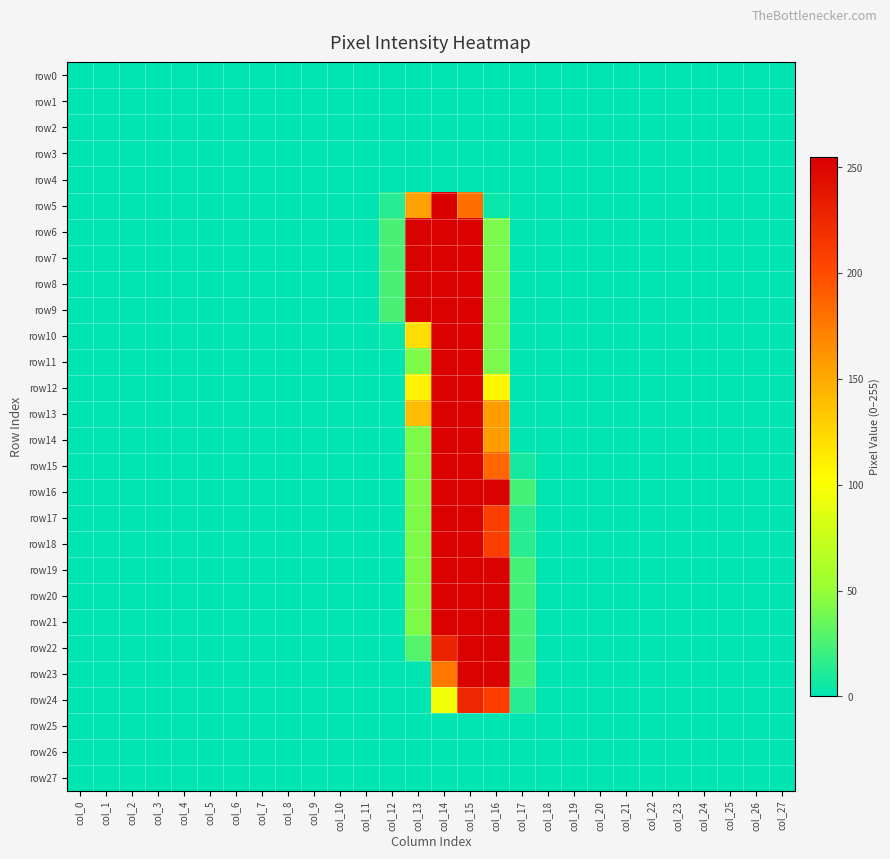

Rank the series at col_3 from lowest to highest value.

row0, row1, row2, row3, row4, row5, row6, row7, row8, row9, row10, row11, row12, row13, row14, row15, row16, row17, row18, row19, row20, row21, row22, row23, row24, row25, row26, row27